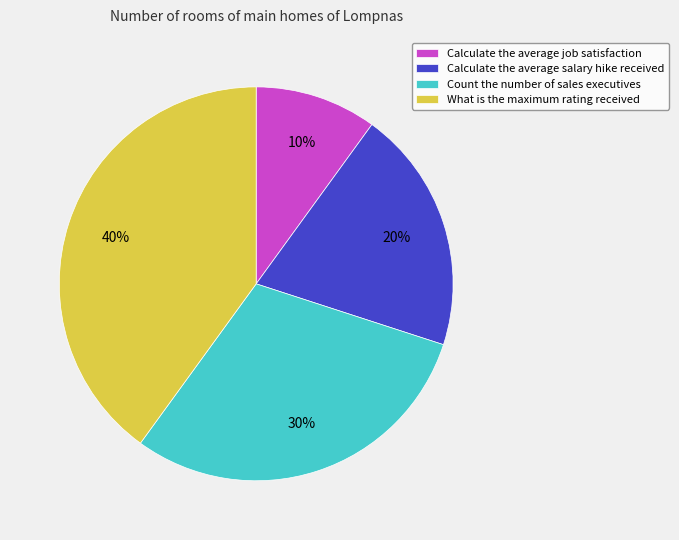

Which slice is the smallest?

Calculate the average job satisfaction